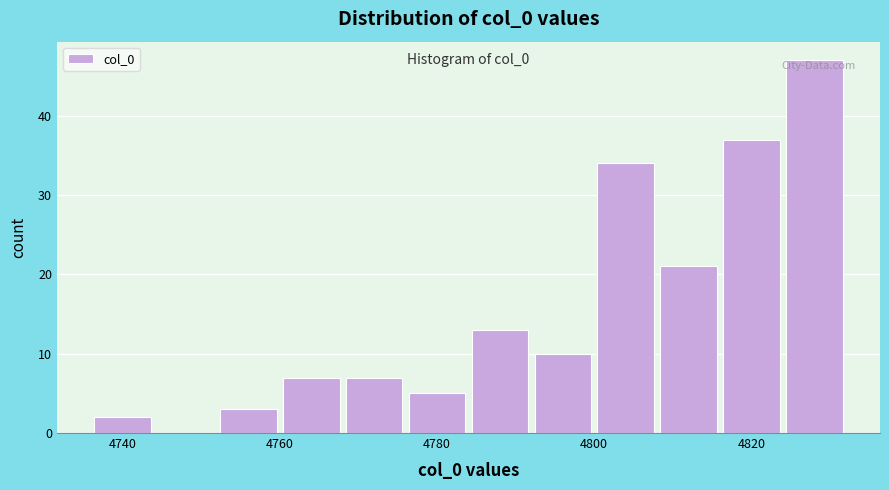

Over which range of the x-axis is the bar tallest?

4824 to 4832